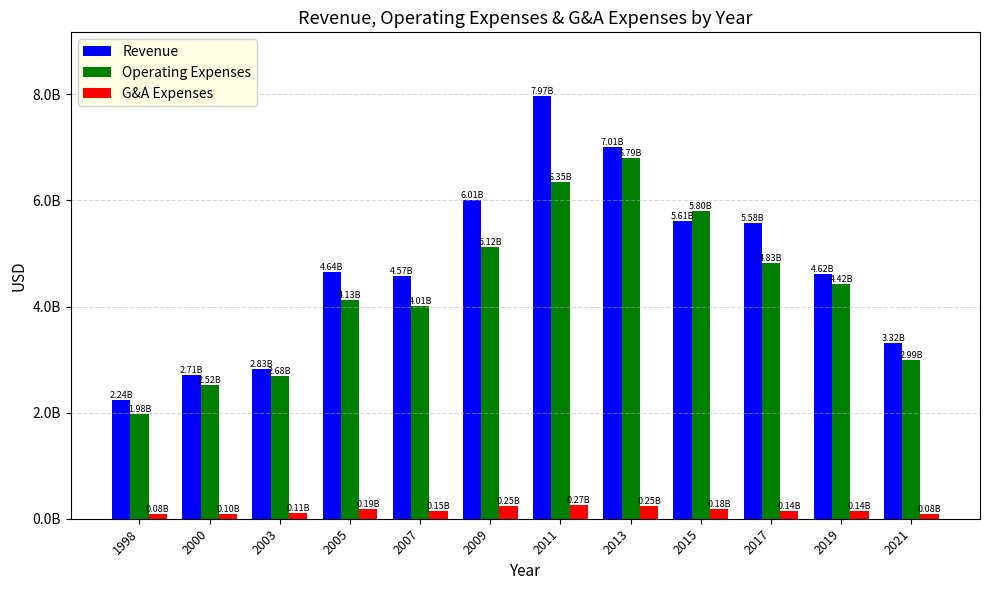

True or false: G&A Expenses has a value of 234800285 at 2007.

False